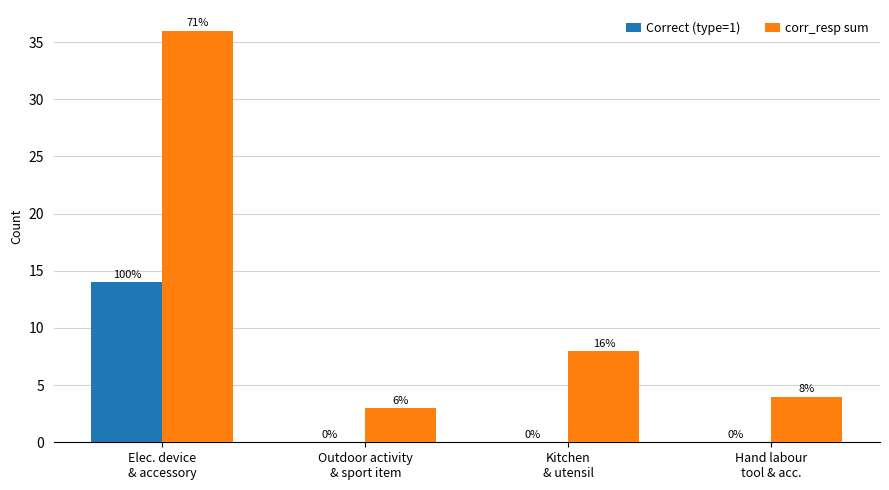

What is the maximum value shown in the chart?

36